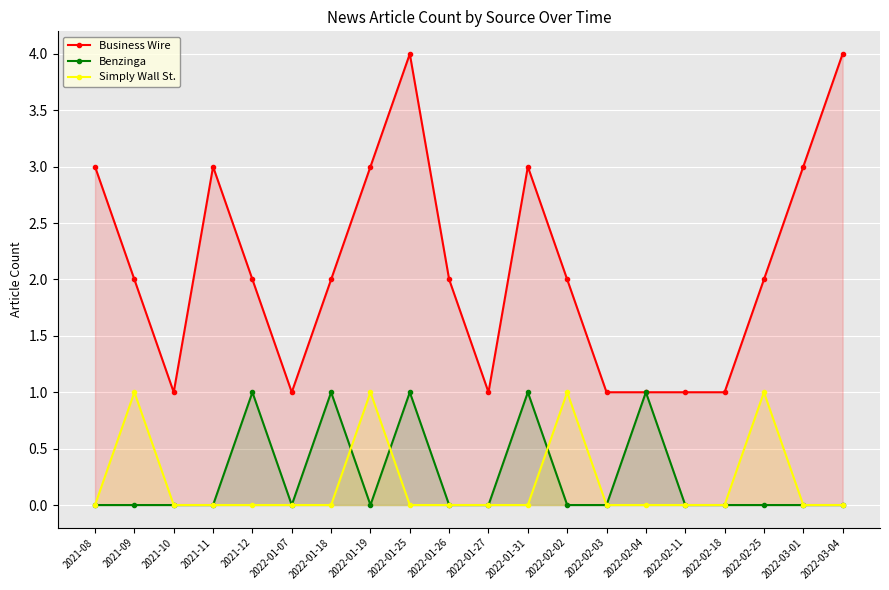

Reading left to right, what are all the values shown in this chart?

Business Wire: 2021-08=3	2021-09=2	2021-10=1	2021-11=3	2021-12=2	2022-01-07=1	2022-01-18=2	2022-01-19=3	2022-01-25=4	2022-01-26=2	2022-01-27=1	2022-01-31=3	2022-02-02=2	2022-02-03=1	2022-02-04=1	2022-02-11=1	2022-02-18=1	2022-02-25=2	2022-03-01=3	2022-03-04=4
Benzinga: 2021-08=0	2021-09=0	2021-10=0	2021-11=0	2021-12=1	2022-01-07=0	2022-01-18=1	2022-01-19=0	2022-01-25=1	2022-01-26=0	2022-01-27=0	2022-01-31=1	2022-02-02=0	2022-02-03=0	2022-02-04=1	2022-02-11=0	2022-02-18=0	2022-02-25=0	2022-03-01=0	2022-03-04=0
Simply Wall St.: 2021-08=0	2021-09=1	2021-10=0	2021-11=0	2021-12=0	2022-01-07=0	2022-01-18=0	2022-01-19=1	2022-01-25=0	2022-01-26=0	2022-01-27=0	2022-01-31=0	2022-02-02=1	2022-02-03=0	2022-02-04=0	2022-02-11=0	2022-02-18=0	2022-02-25=1	2022-03-01=0	2022-03-04=0